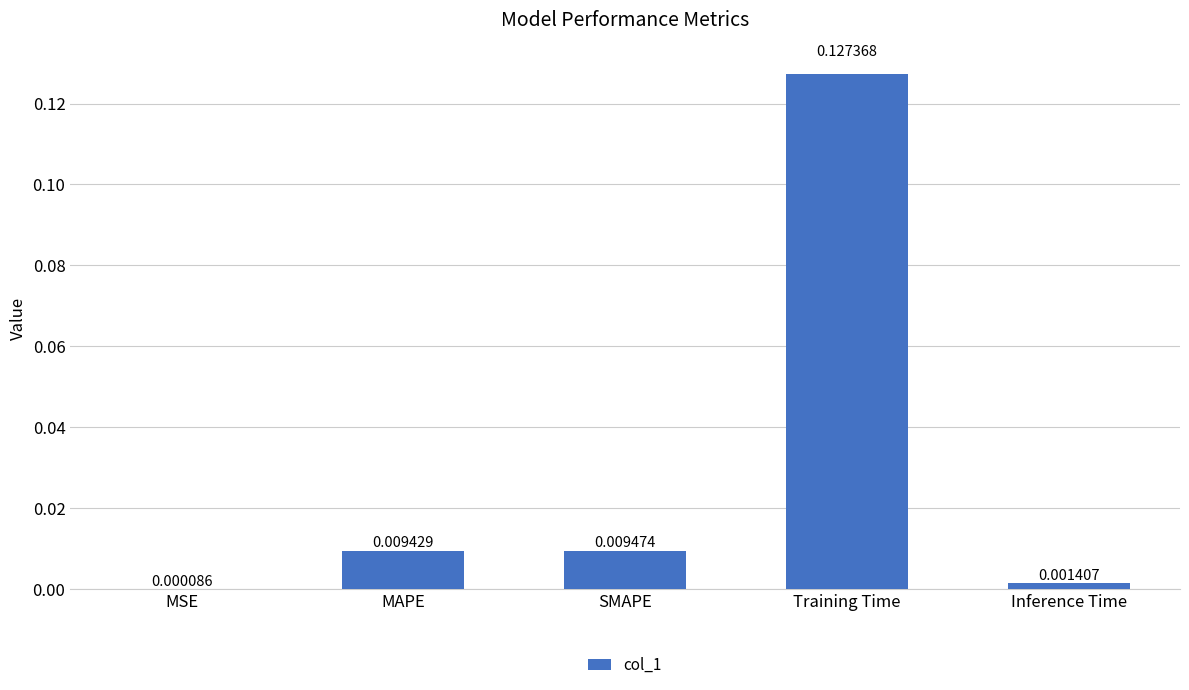

Where is the data nearest to the value 0?

MSE